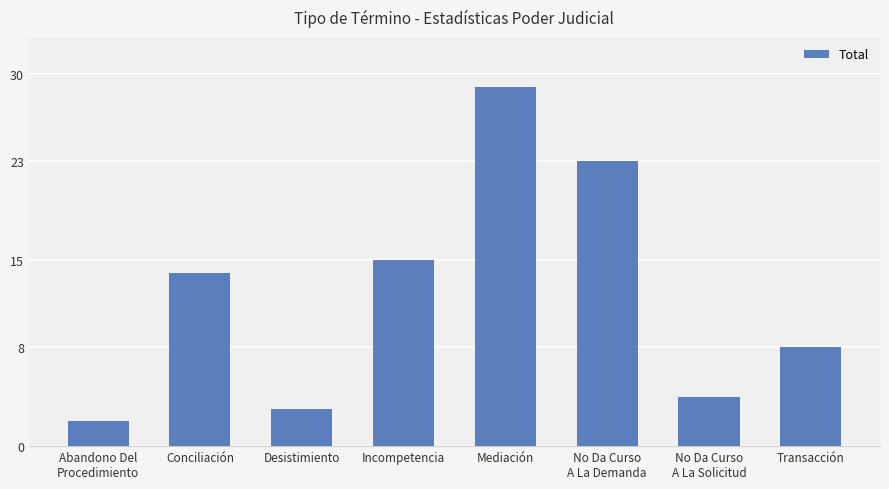

Which label corresponds to the smallest value in the chart?

Abandono Del
Procedimiento